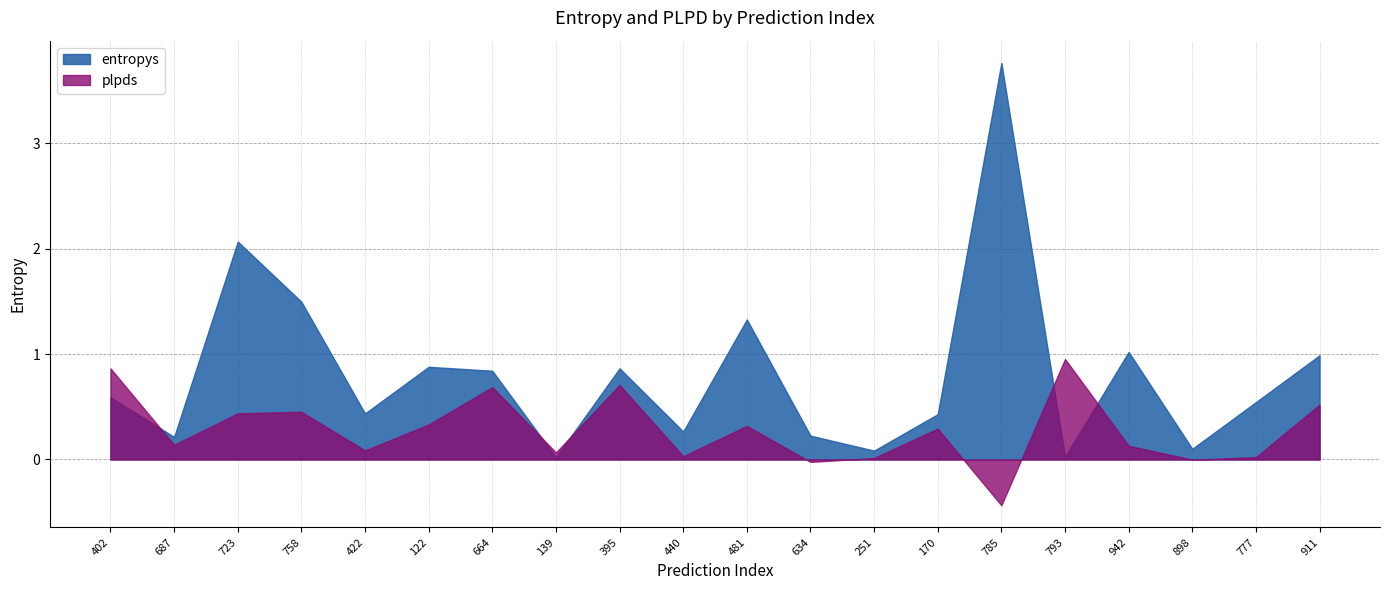

What is the maximum value shown in the chart?

3.8